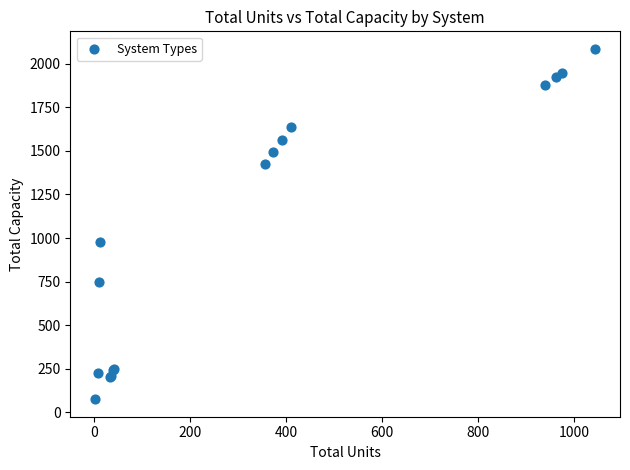

What Y value in the scatter plot is closest to 1080?

975